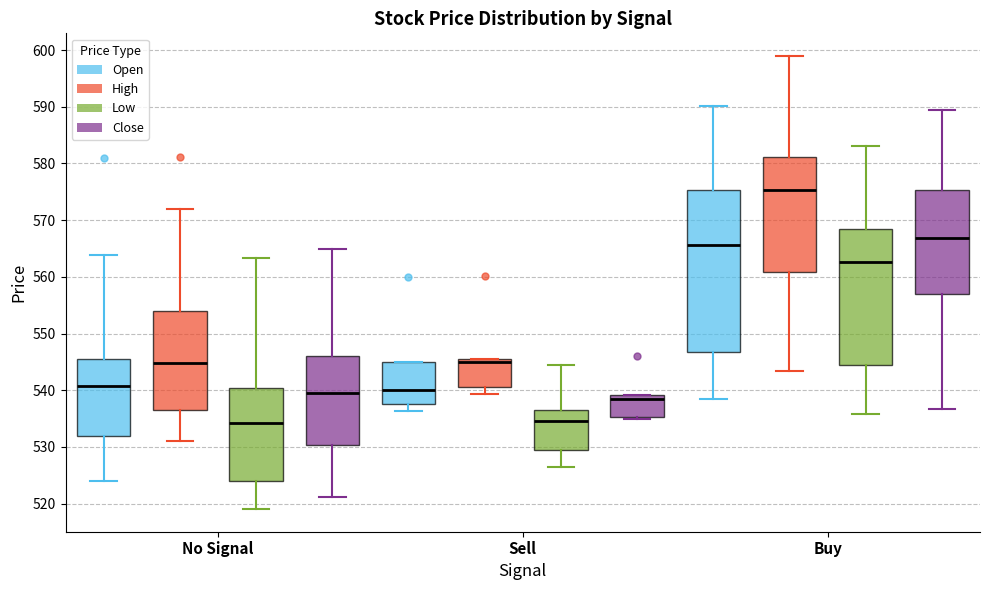

Where does the upper whisker of the box for Buy (Open) end on the y-axis? The values are not printed on the chart, so give them approximately, as read against the axis.

590